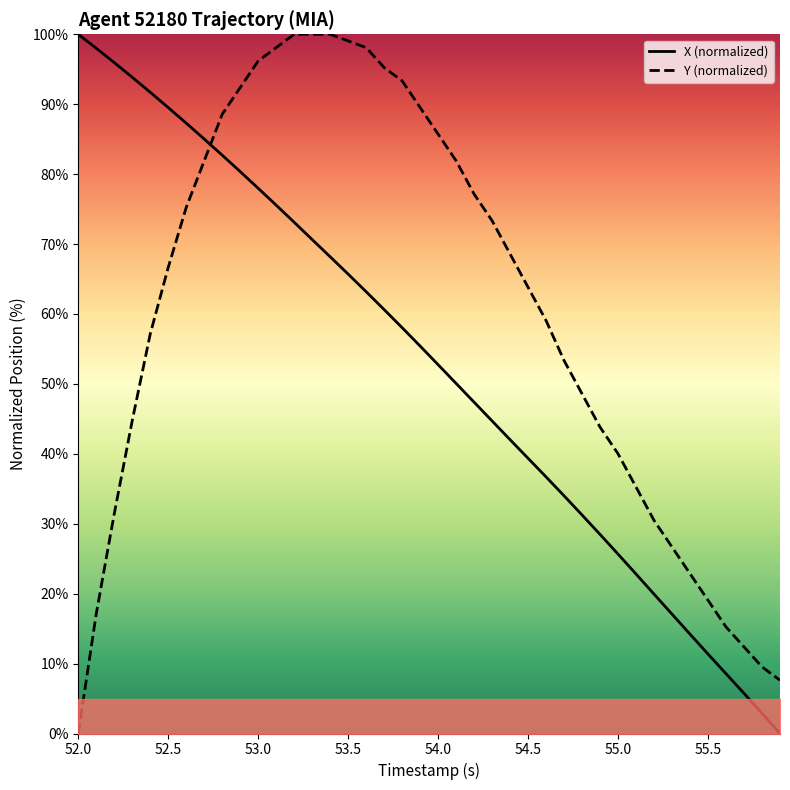

At how many categories does at least one series exceed 9?

39